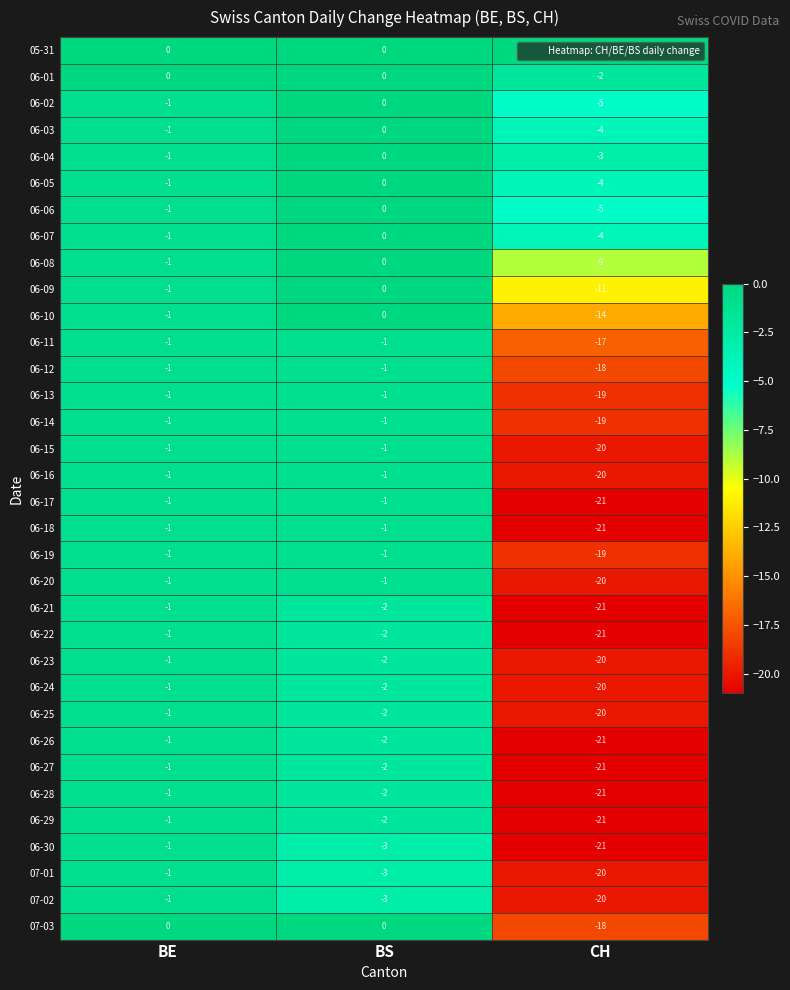

True or false: 06-20 has a value of -20 at CH.

True